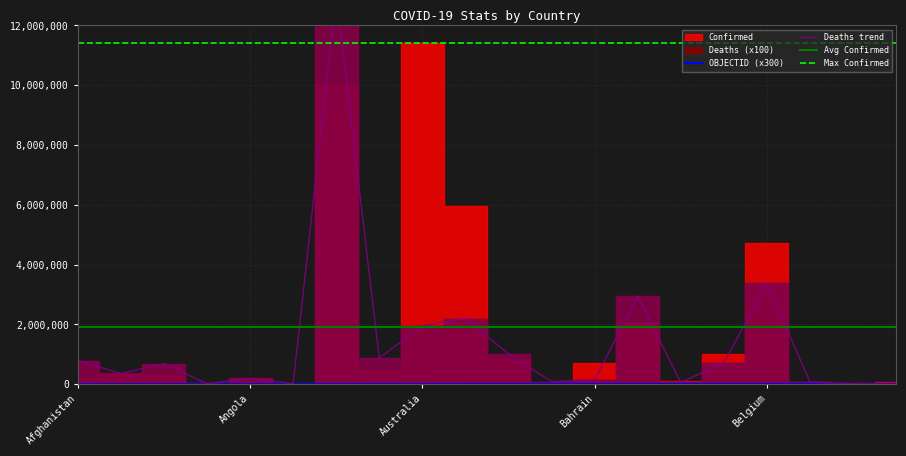

What is the total value across all series at 14?

13389275.4